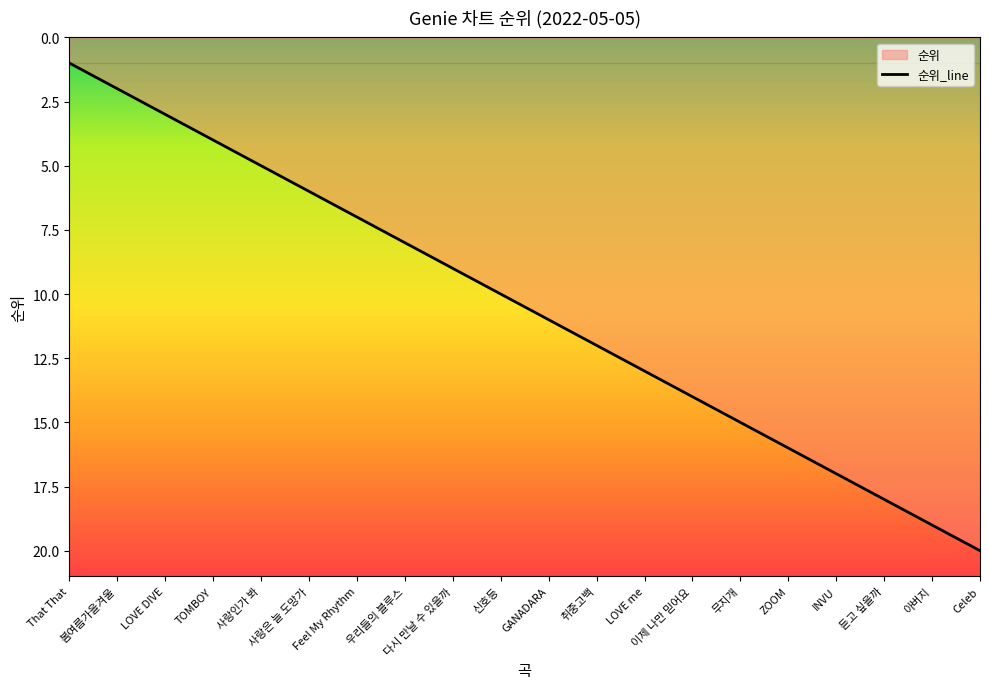

Which has a higher value, 사랑인가 봐 or 우리들의 블루스?

우리들의 블루스